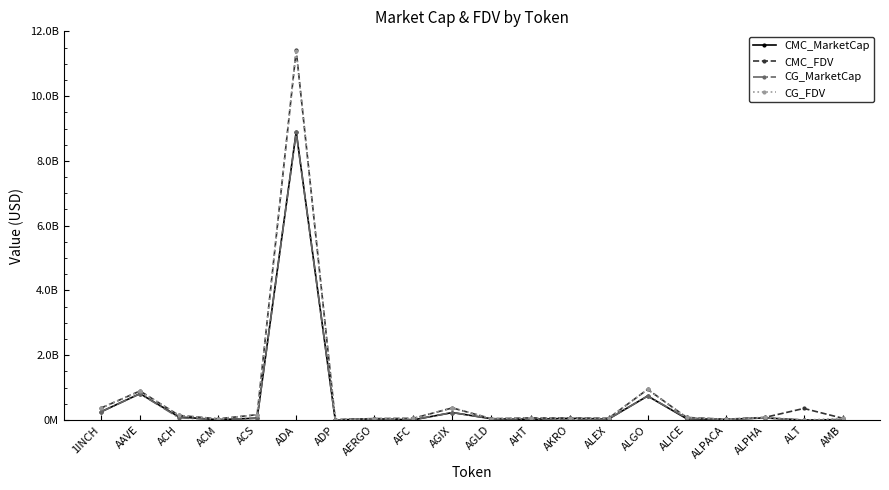

What is the difference between the highest and lowest values at AGLD?

5600221.8